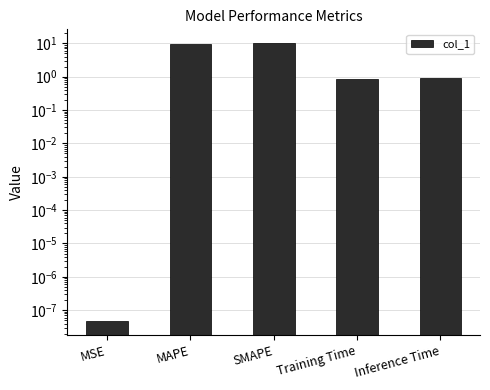

What is the label of the 1st bar from the right?

Inference Time